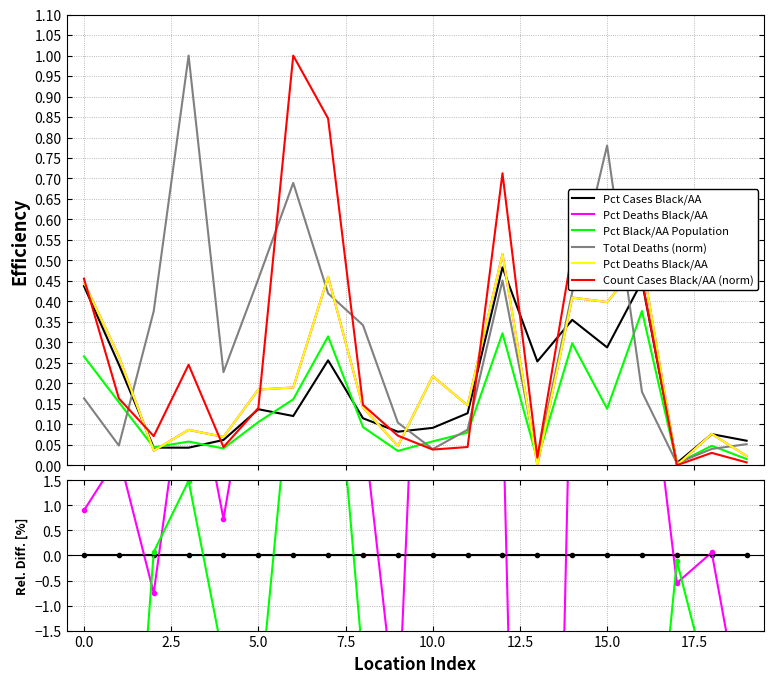

At which label does Pct Deaths Black/AA reach its minimum?

13